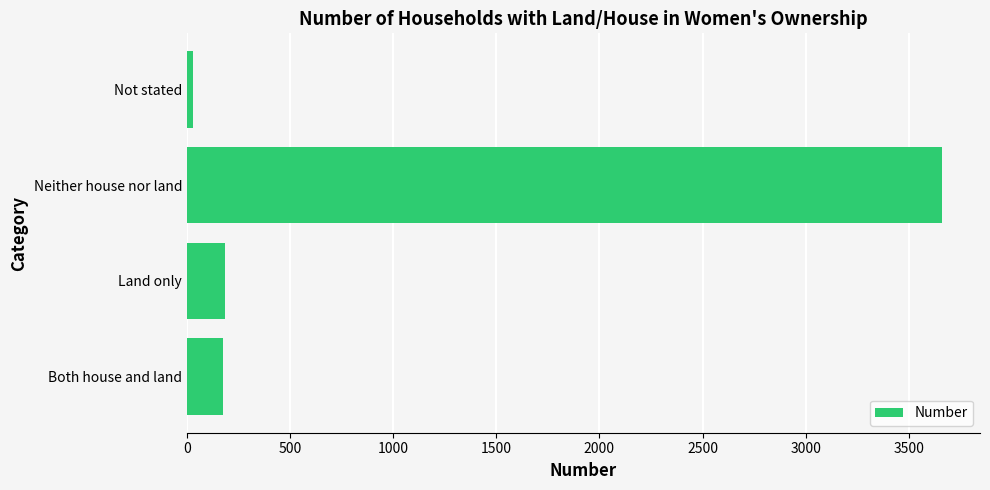

The chart shows a value of 183 at Land only. True or false?

True